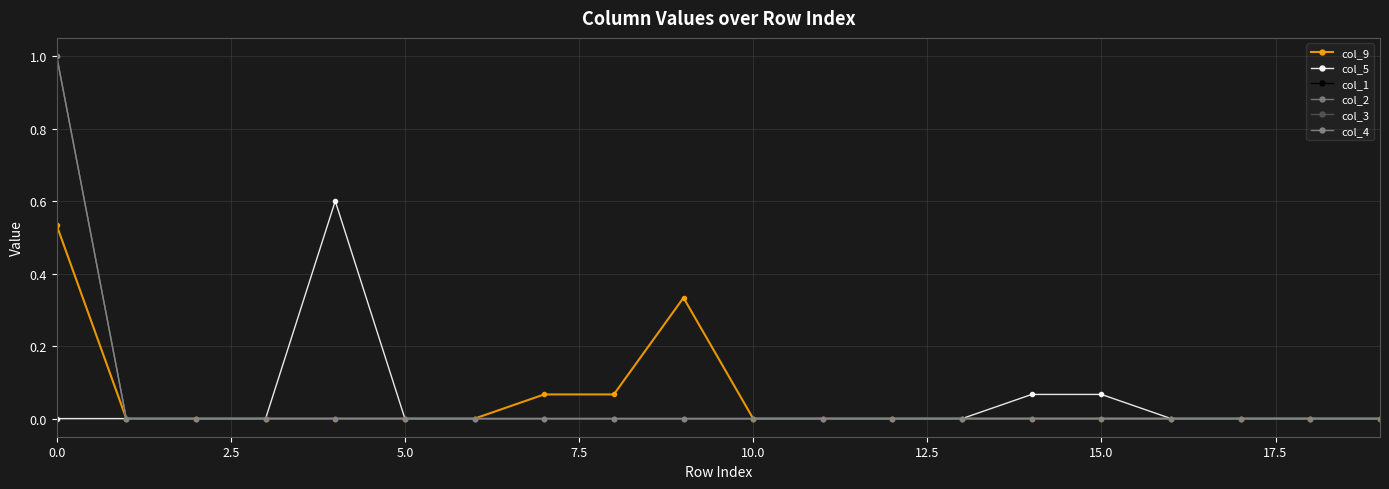

What is the sum of all col_4 values?

1.0